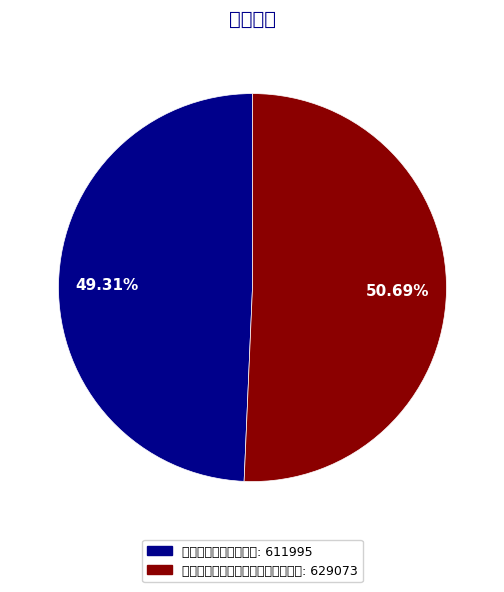

To the nearest percent, what is the combined percentage of 游旗峰后复上南楼观伎 and 邓玄度招同张孟奇韩孟郁诸公游旗峰?

100%